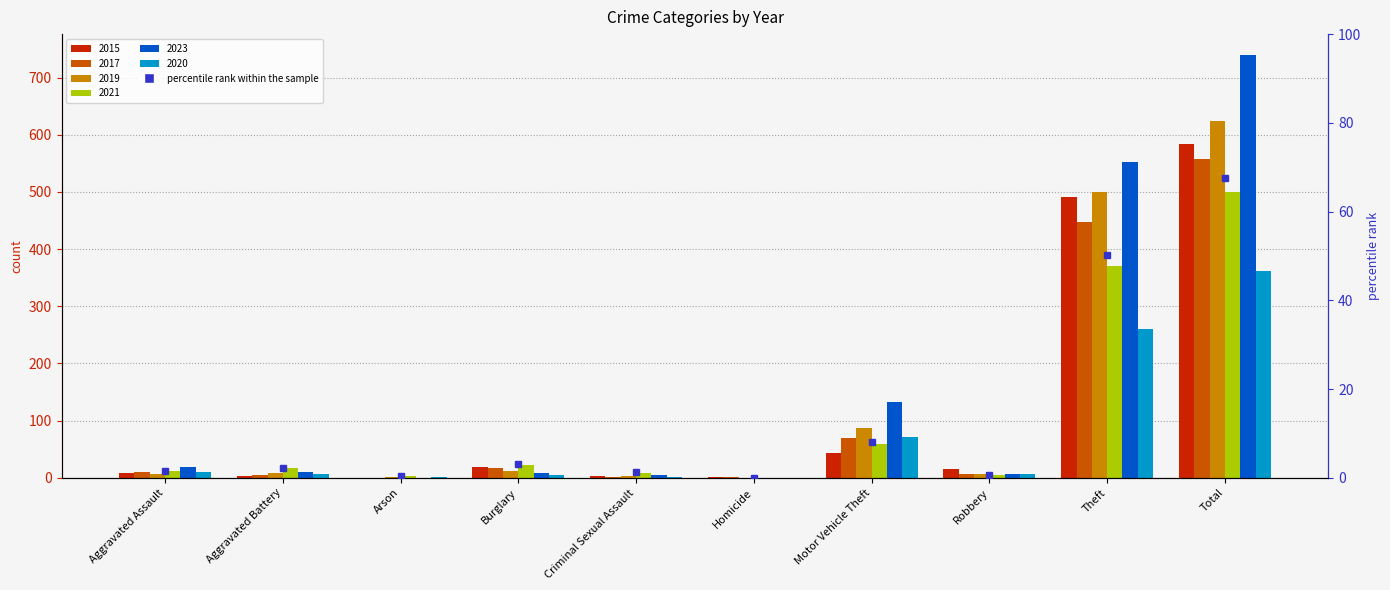

Are the bars horizontal?

No